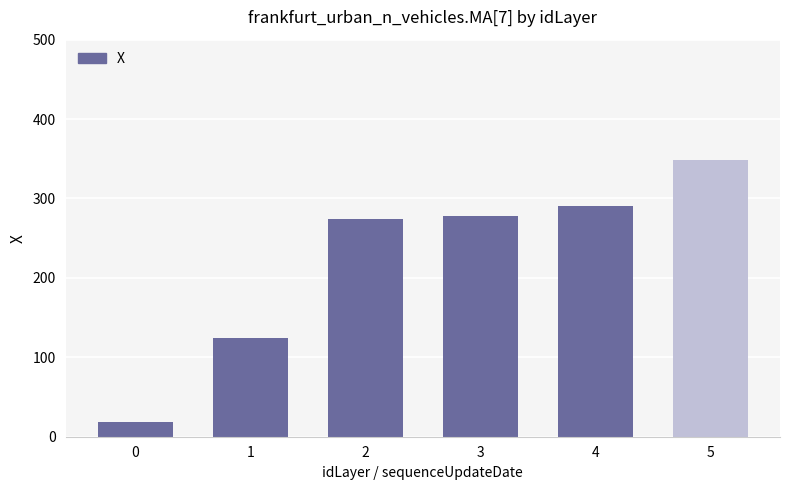

Reading right to left, list all the values displayed in this chart.

5=348.1	4=290.6	3=278.6	2=274.6	1=124.5	0=18.6